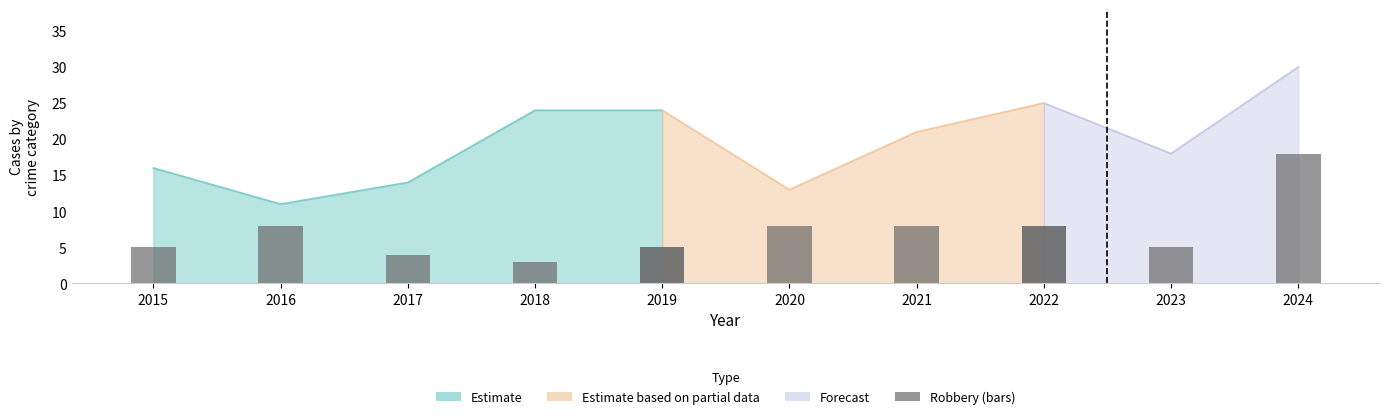

True or false: the data shows 5 at 2019.

True